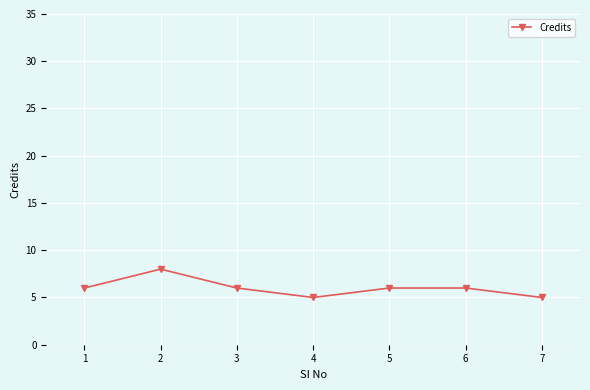

Where is the first local minimum?

4